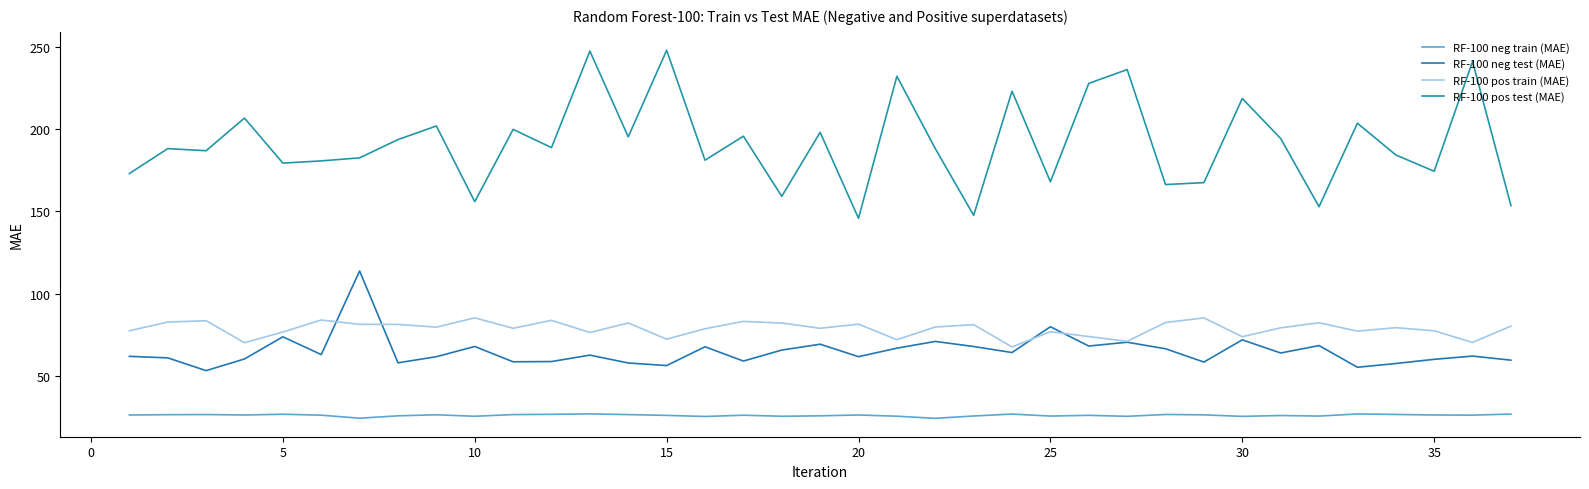

Does the chart display data point markers on the line(s)?

No